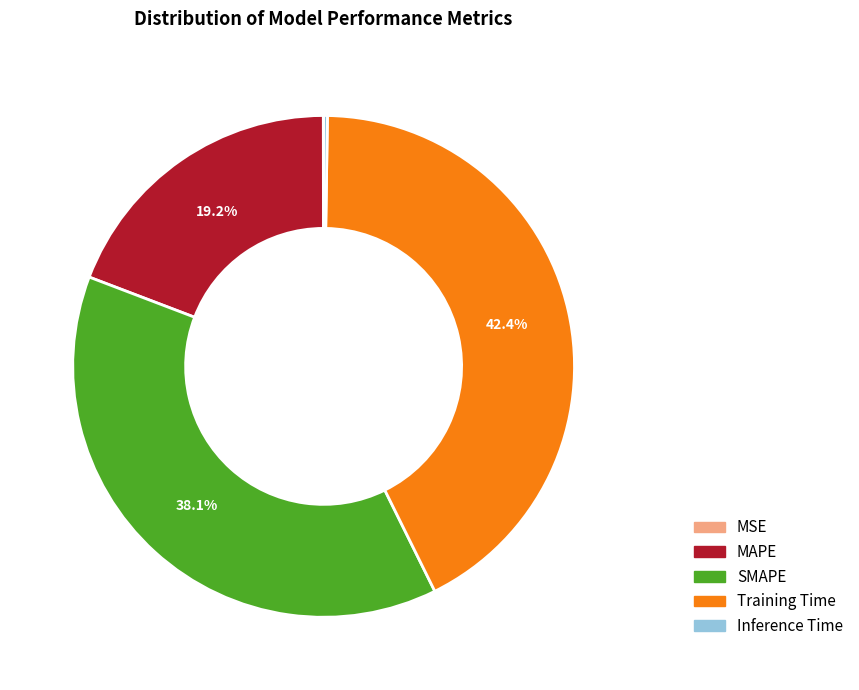

Does MAPE account for over 50% of the chart?

No